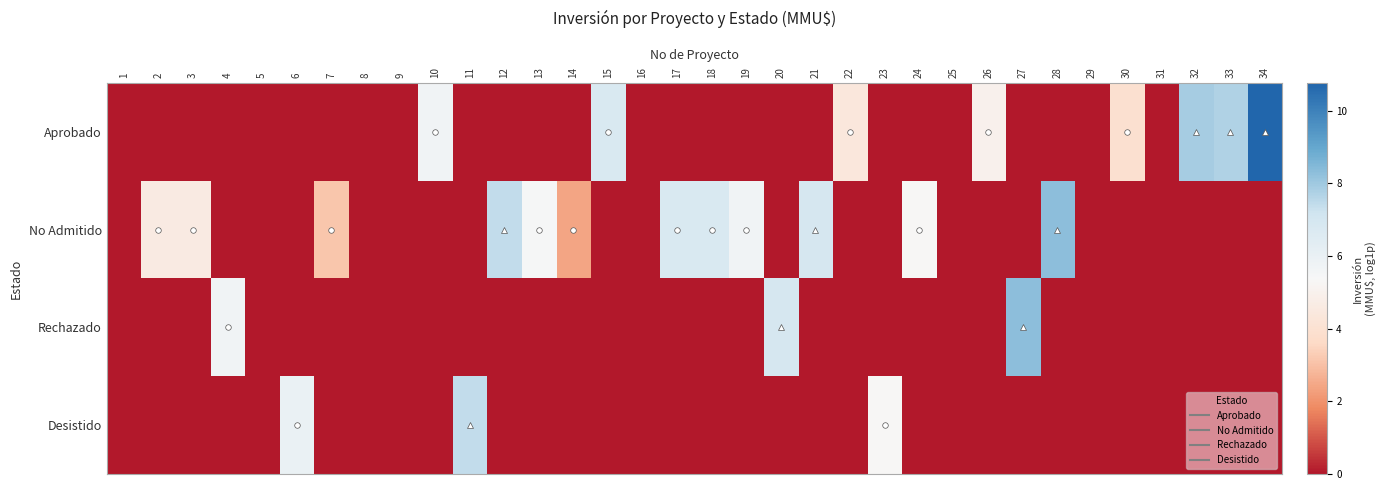

Reading left to right, extract all data points from this chart.

Aprobado: 1=0.0	2=0.0	3=0.0	4=0.0	5=0.0	6=0.0	7=0.0	8=0.0	9=0.0	10=5.7	11=0.0	12=0.0	13=0.0	14=0.0	15=6.7	16=0.0	17=0.0	18=0.0	19=0.0	20=0.0	21=0.0	22=4.4	23=0.0	24=0.0	25=0.0	26=5.0	27=0.0	28=0.0	29=0.0	30=3.9	31=0.0	32=7.9	33=7.7	34=10.8
No Admitido: 1=0.0	2=4.6	3=4.6	4=0.0	5=0.0	6=0.0	7=3.1	8=0.0	9=0.0	10=0.0	11=0.0	12=7.4	13=5.5	14=2.4	15=0.0	16=0.0	17=6.7	18=6.7	19=5.7	20=0.0	21=6.9	22=0.0	23=0.0	24=5.3	25=0.0	26=0.0	27=0.0	28=8.3	29=0.0	30=0.0	31=0.0	32=0.0	33=0.0	34=0.0
Rechazado: 1=0.0	2=0.0	3=0.0	4=5.7	5=0.0	6=0.0	7=0.0	8=0.0	9=0.0	10=0.0	11=0.0	12=0.0	13=0.0	14=0.0	15=0.0	16=0.0	17=0.0	18=0.0	19=0.0	20=6.9	21=0.0	22=0.0	23=0.0	24=0.0	25=0.0	26=0.0	27=8.3	28=0.0	29=0.0	30=0.0	31=0.0	32=0.0	33=0.0	34=0.0
Desistido: 1=0.0	2=0.0	3=0.0	4=0.0	5=0.0	6=5.9	7=0.0	8=0.0	9=0.0	10=0.0	11=7.4	12=0.0	13=0.0	14=0.0	15=0.0	16=0.0	17=0.0	18=0.0	19=0.0	20=0.0	21=0.0	22=0.0	23=5.3	24=0.0	25=0.0	26=0.0	27=0.0	28=0.0	29=0.0	30=0.0	31=0.0	32=0.0	33=0.0	34=0.0